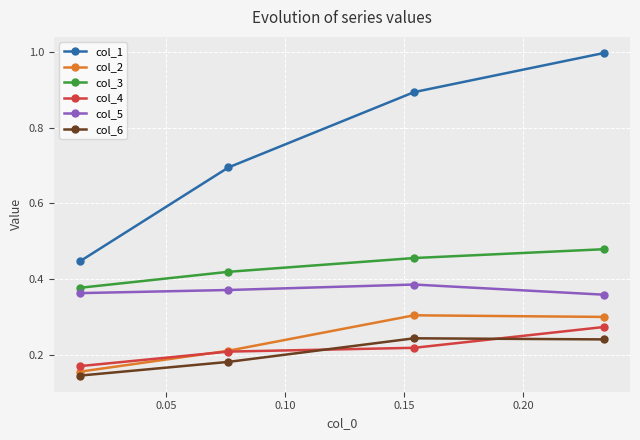

How many col_3 values are between 0 and 1?

4